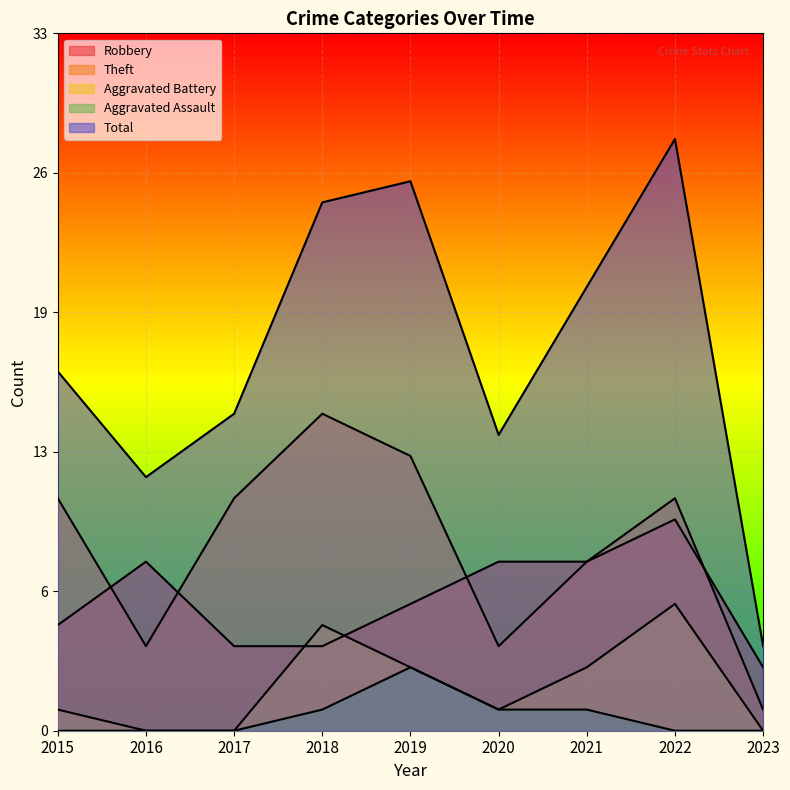

What are all the series names shown in the legend?

Robbery, Theft, Aggravated Battery, Aggravated Assault, Total